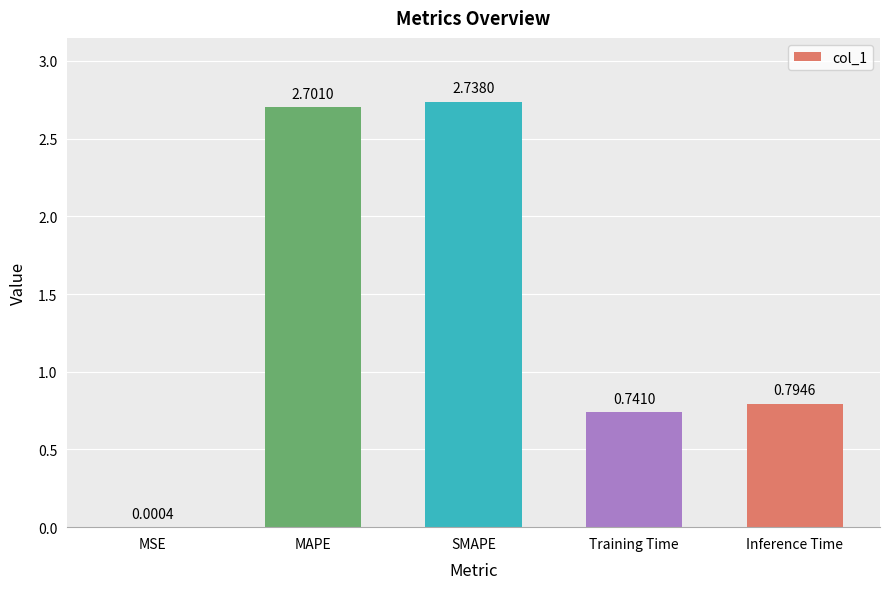

What is the sum of all values?

7.0